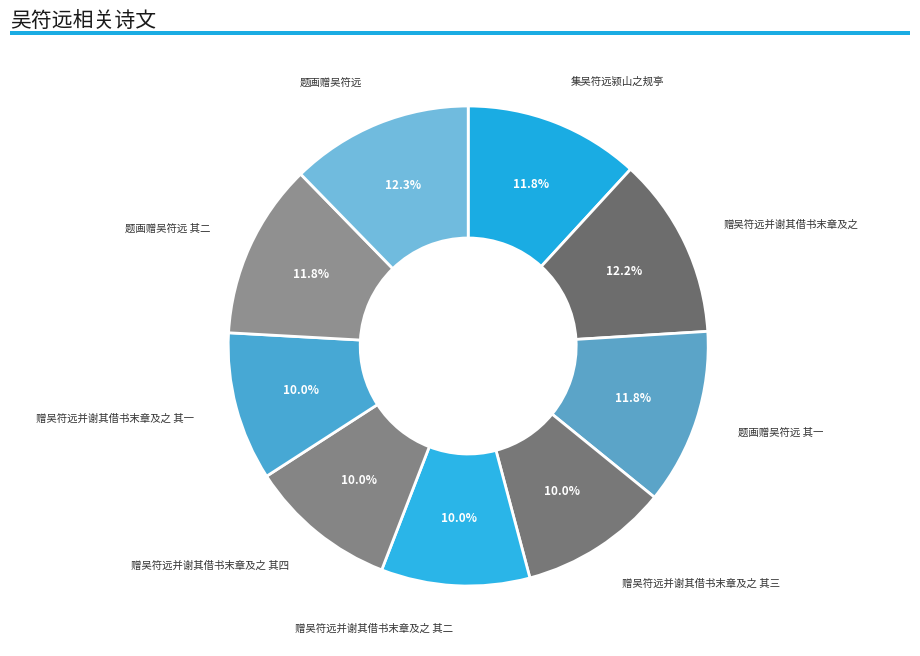

How many slices are in this pie chart?

9